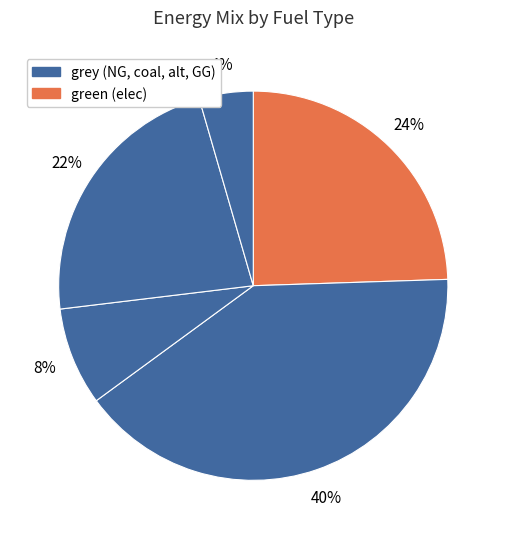

How many segments does this pie chart have?

5